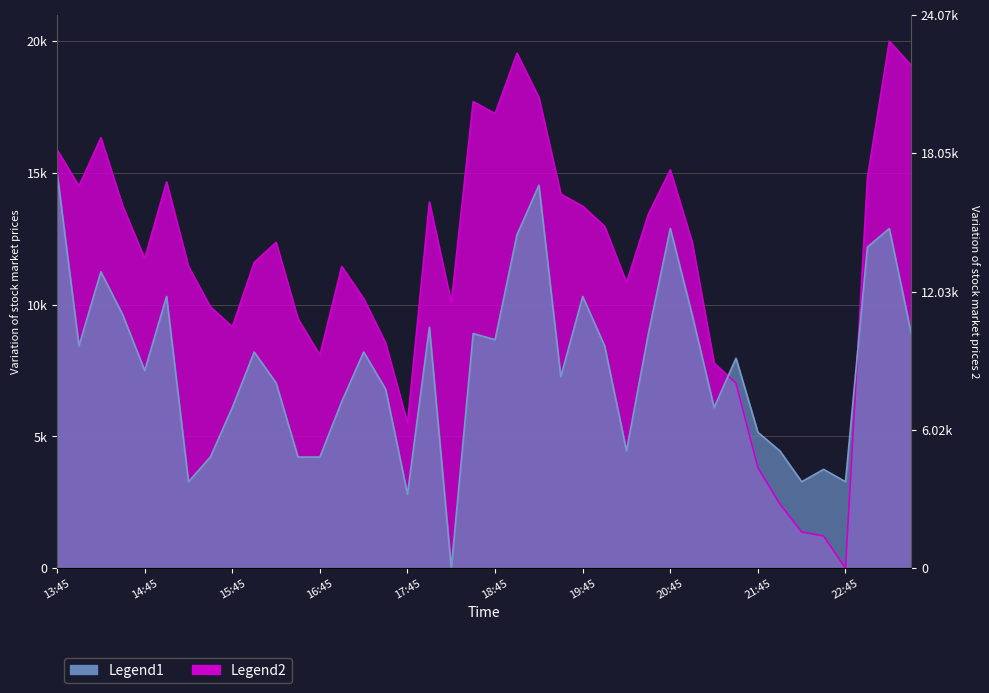

How many intersections are there between Temp2 and Temp1?

2